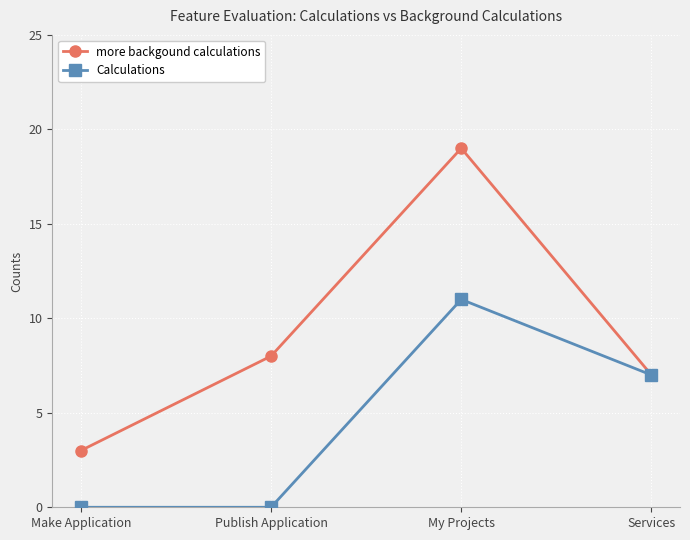

Which series has the widest spread of values?

more backgound calculations